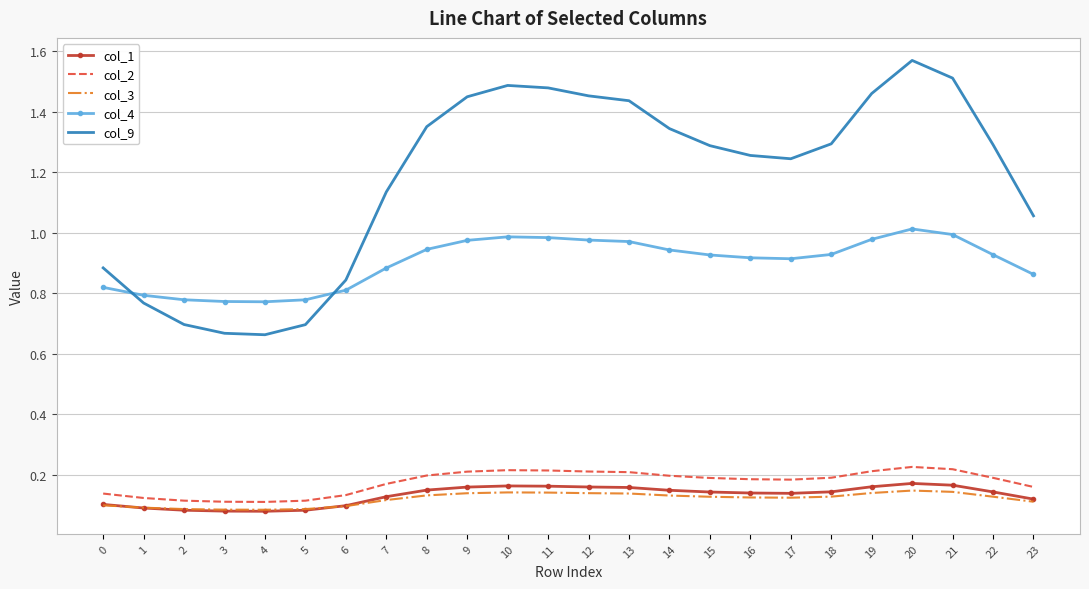

Which category has the highest value across all series?

20